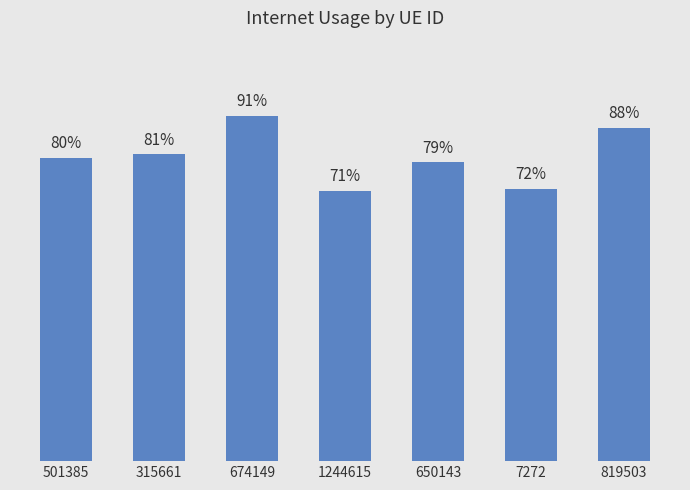

Are the bars horizontal?

No